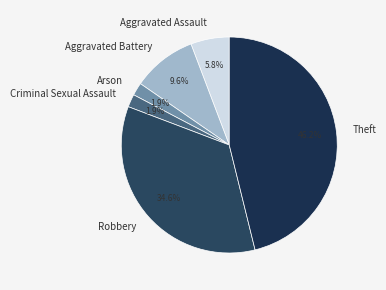

What is the largest slice in the pie chart?

Theft